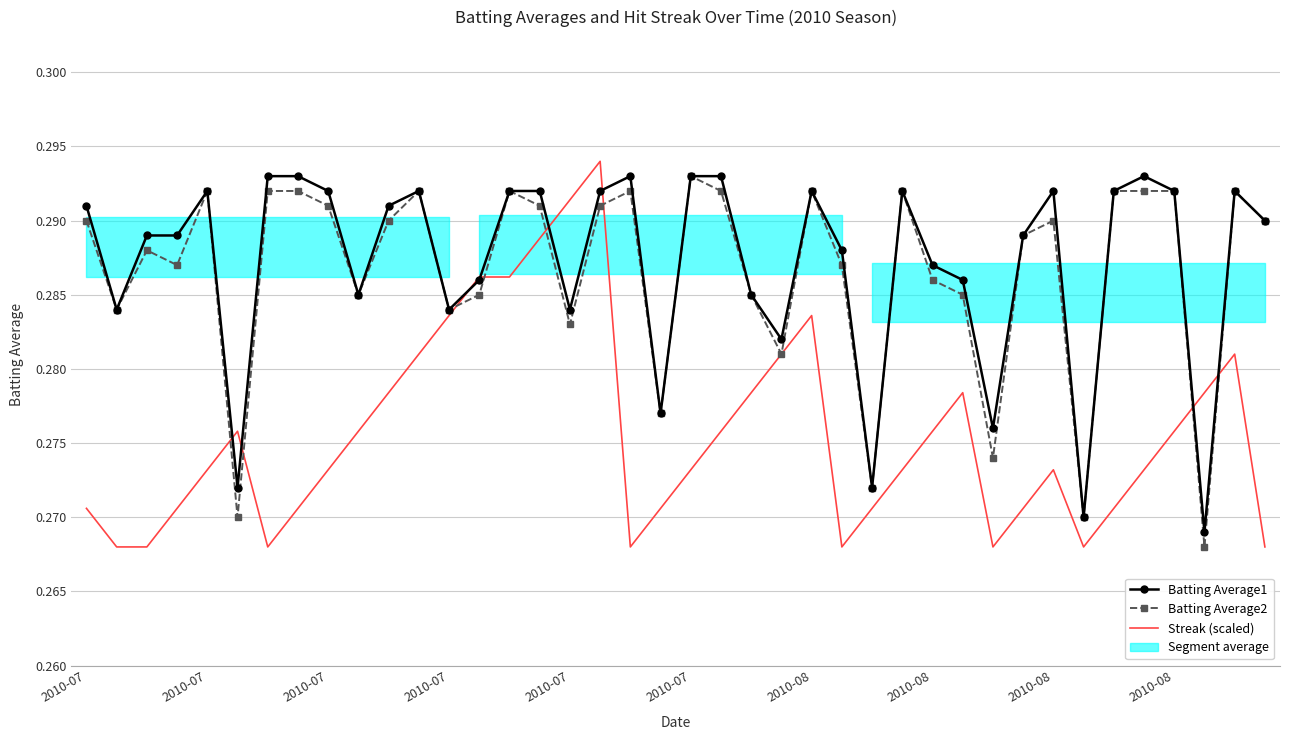

True or false: Streak (scaled) and Batting Average2 cross at least once.

True